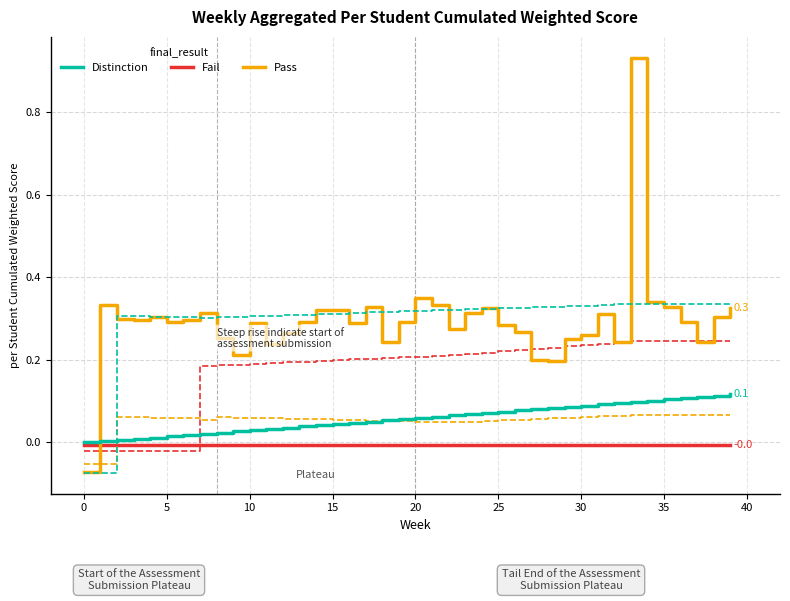

How many lines are shown in the chart?

3